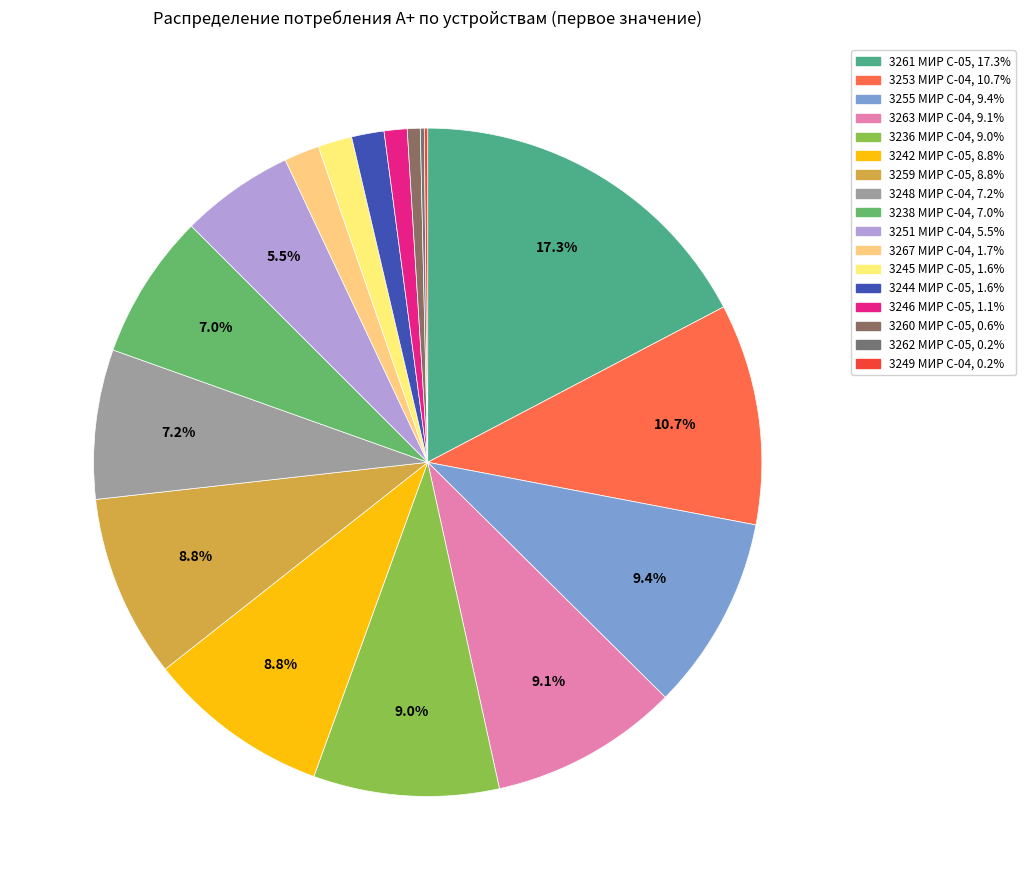

Count the number of slices in the pie.

17